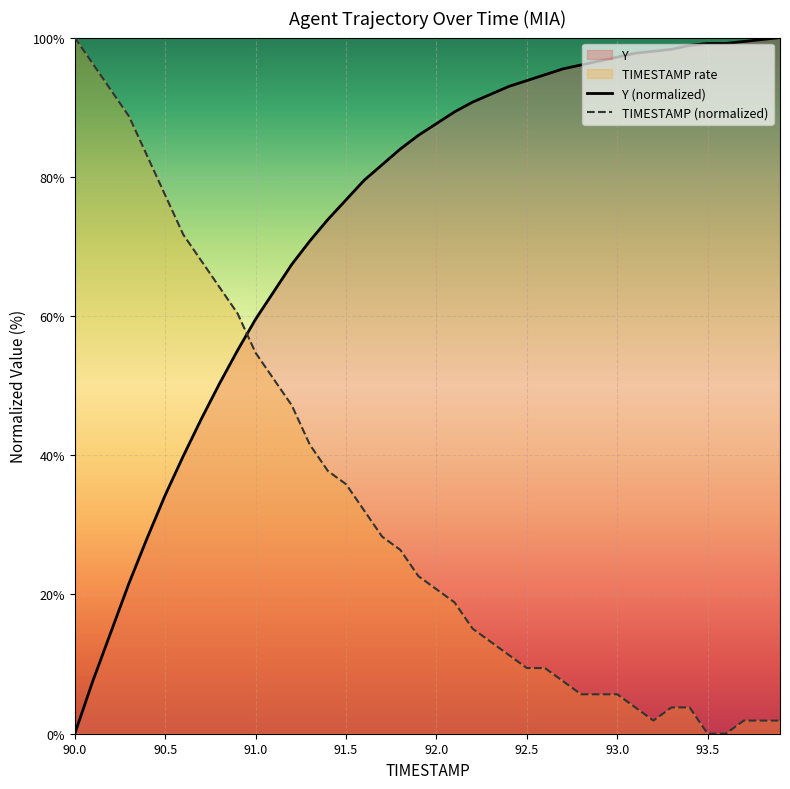

Rank the series by their maximum value, from highest to lowest.

Y (normalized), TIMESTAMP (normalized)